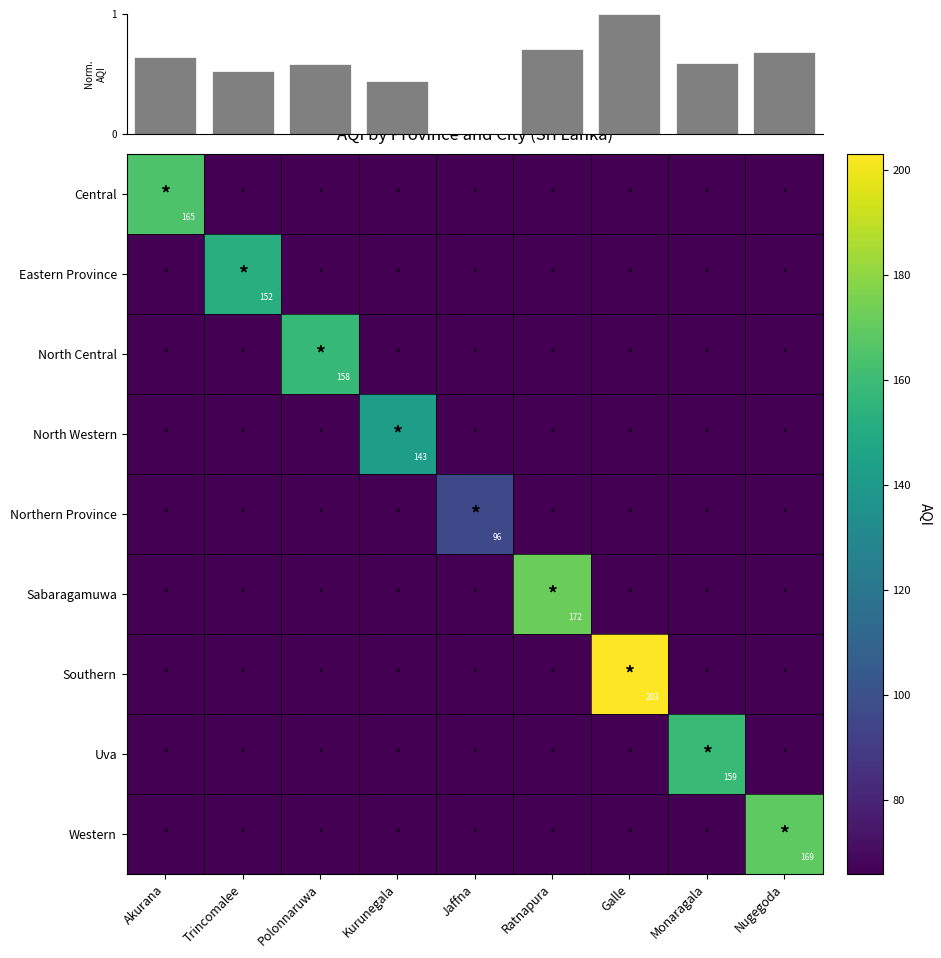

Which category has the lowest value across all series?

Jaffna